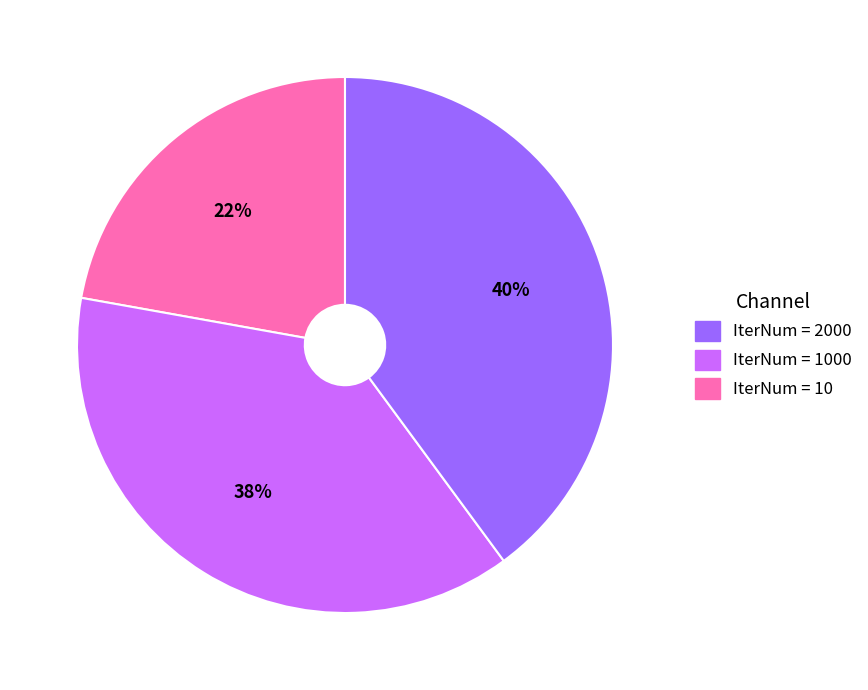

How many segments does this pie chart have?

3